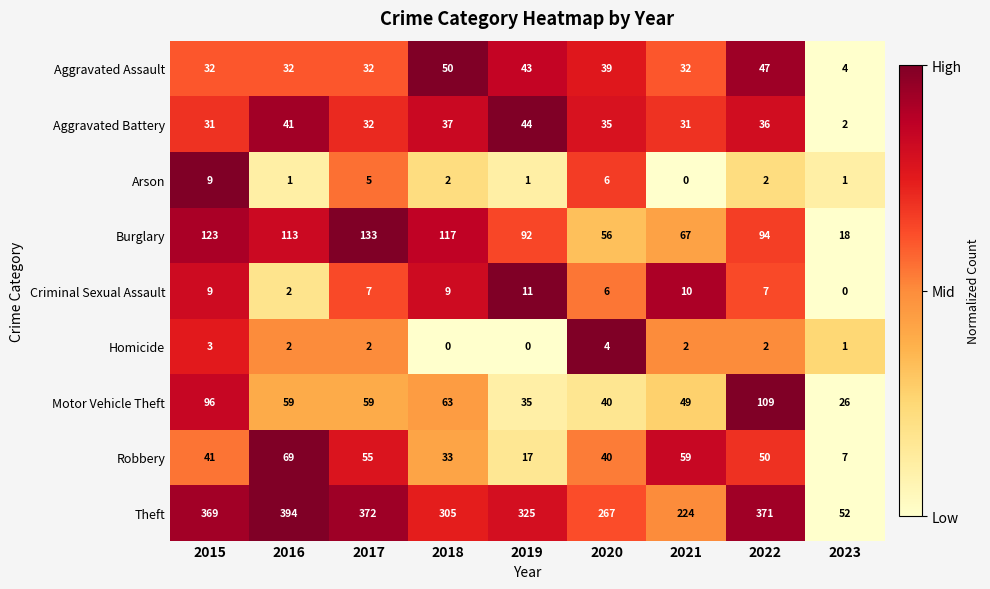

Count the number of data series in this chart.

9